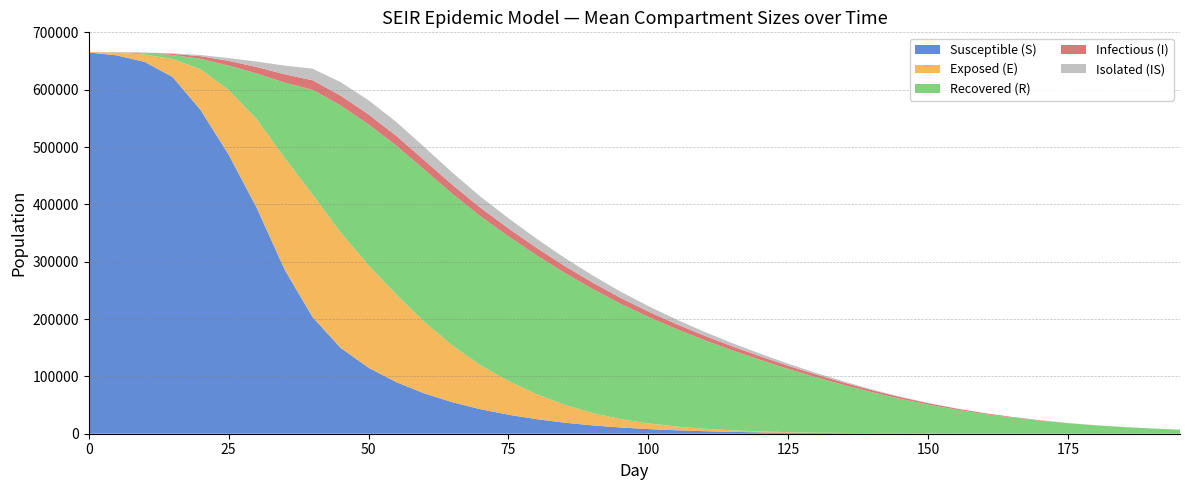

What is the maximum value for Susceptible (S)?

664808.4